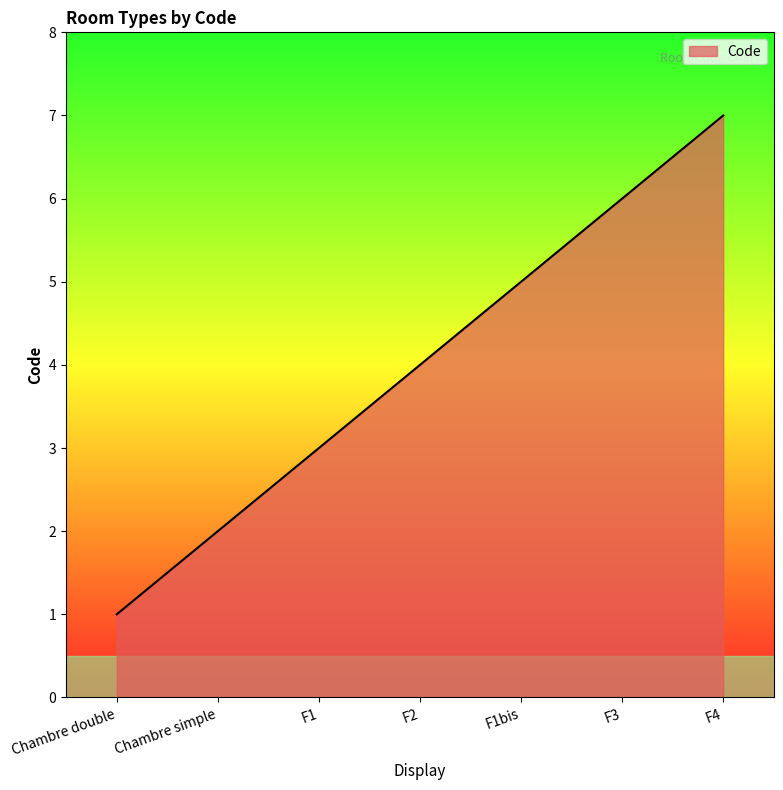

List the labels in order of value, largest first.

F4, F3, F1bis, F2, F1, Chambre simple, Chambre double